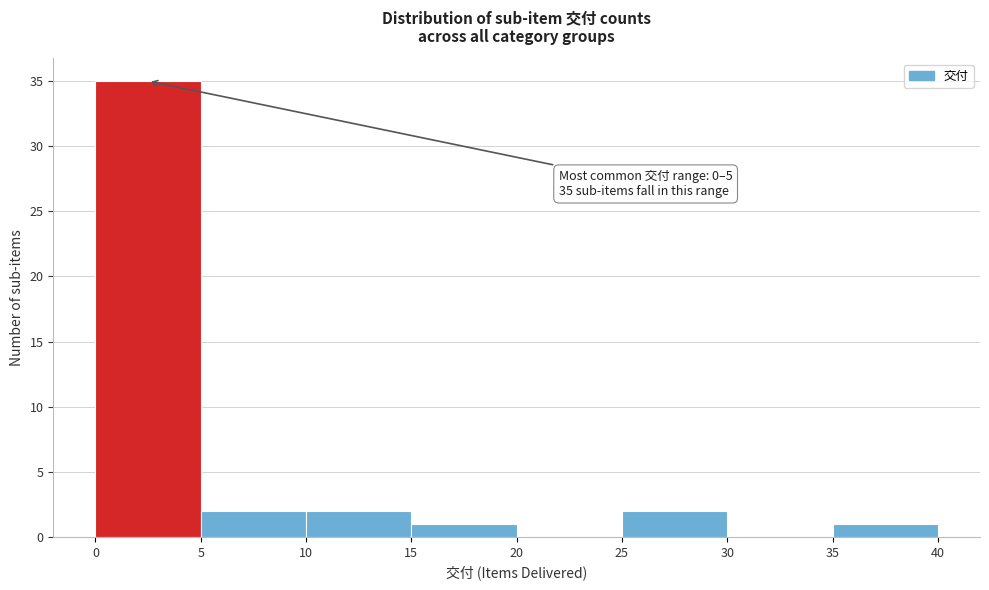

Over which range of the x-axis is the bar tallest?

0 to 5